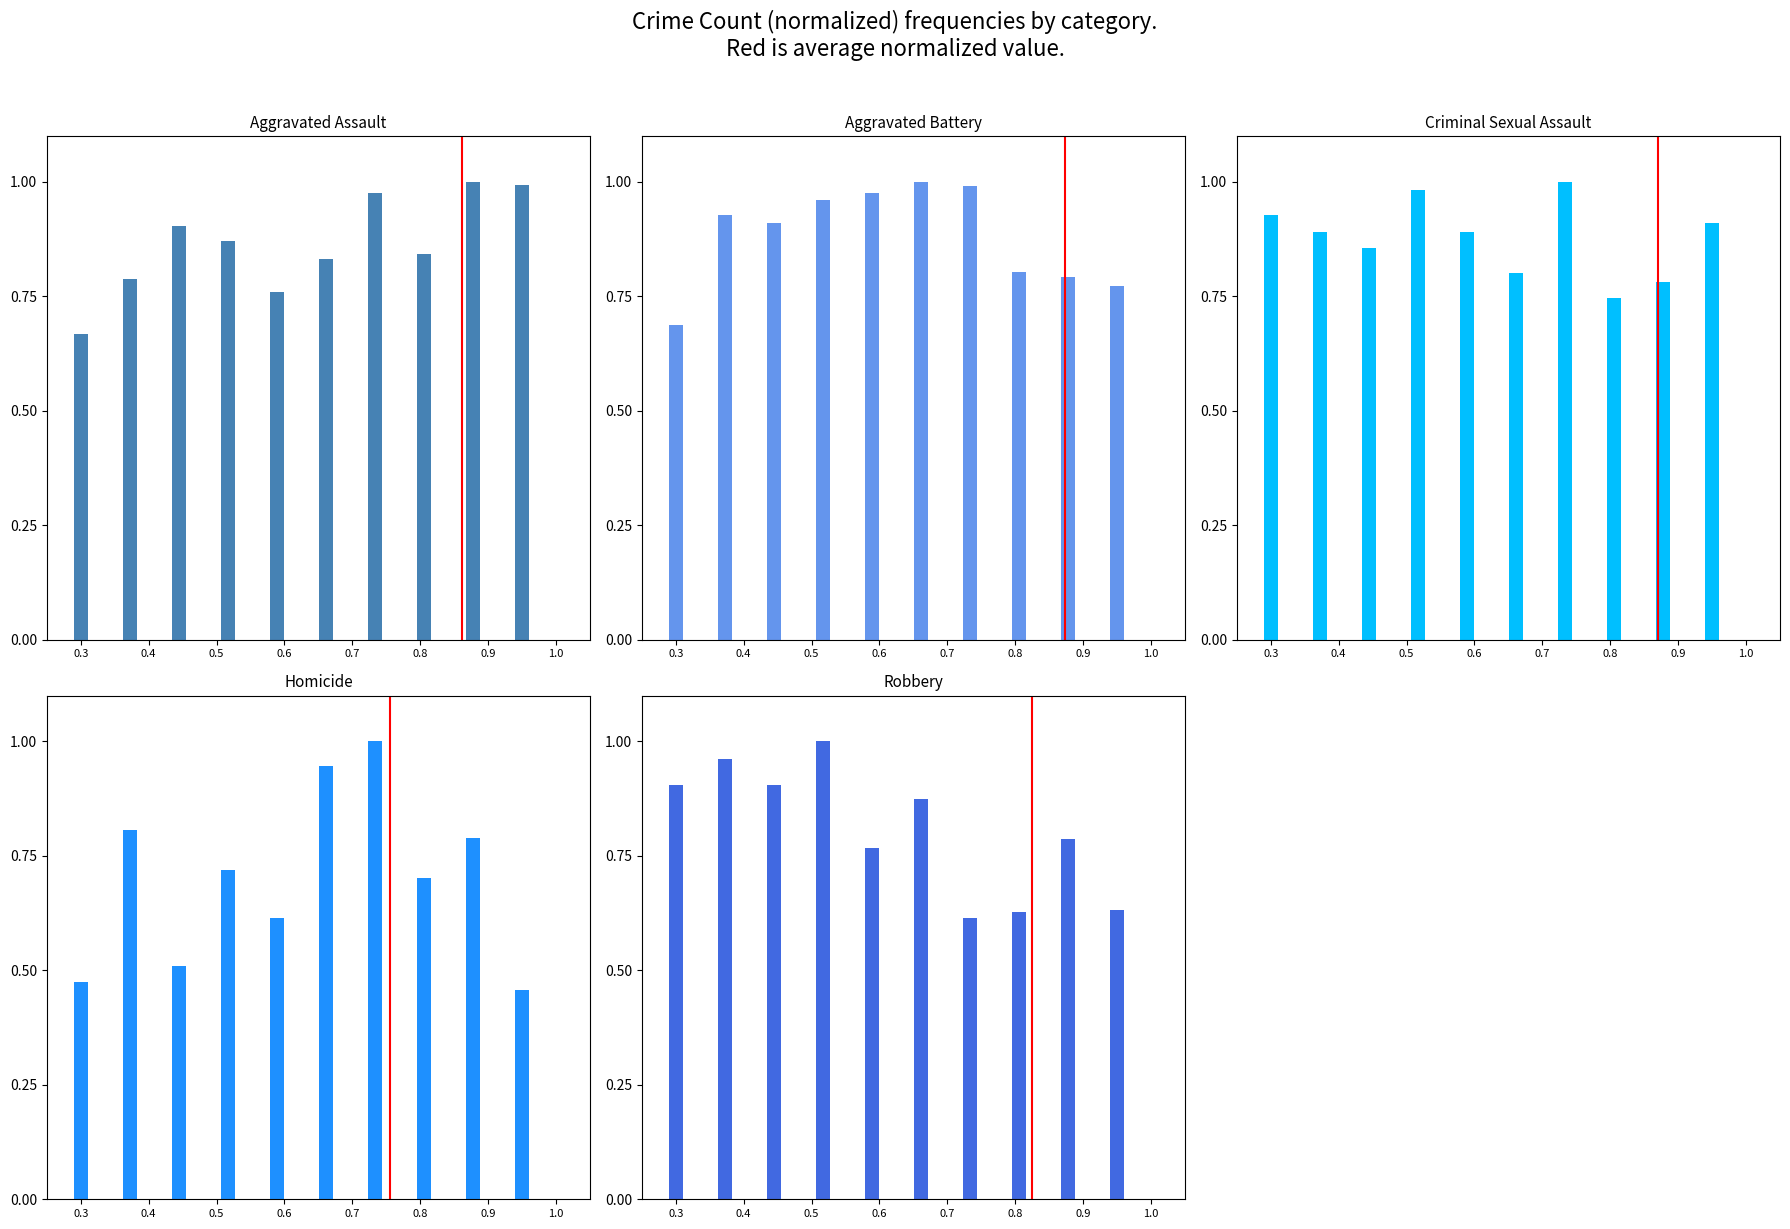

What is the difference between the second highest and minimum values in the Aggravated Battery series?

0.3